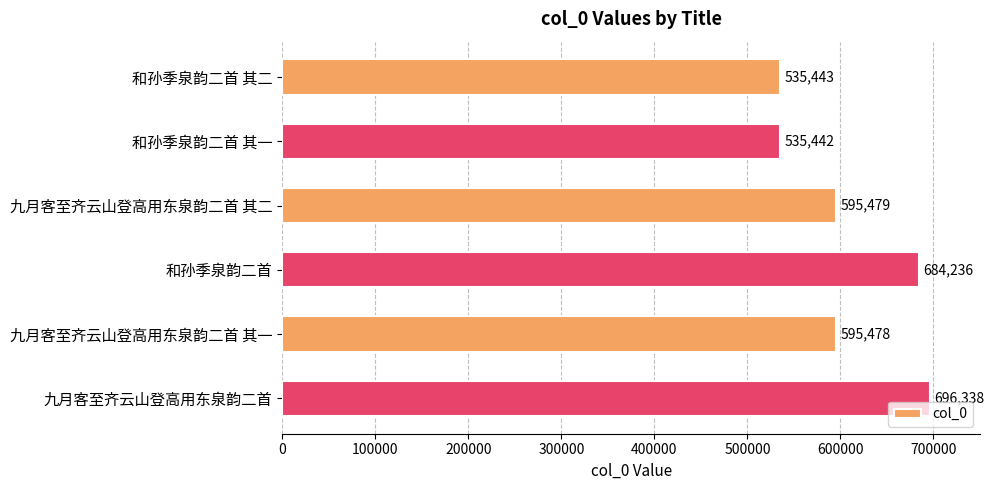

List the labels in order of value, largest first.

九月客至齐云山登高用东泉韵二首, 和孙季泉韵二首, 九月客至齐云山登高用东泉韵二首 其二, 九月客至齐云山登高用东泉韵二首 其一, 和孙季泉韵二首 其二, 和孙季泉韵二首 其一